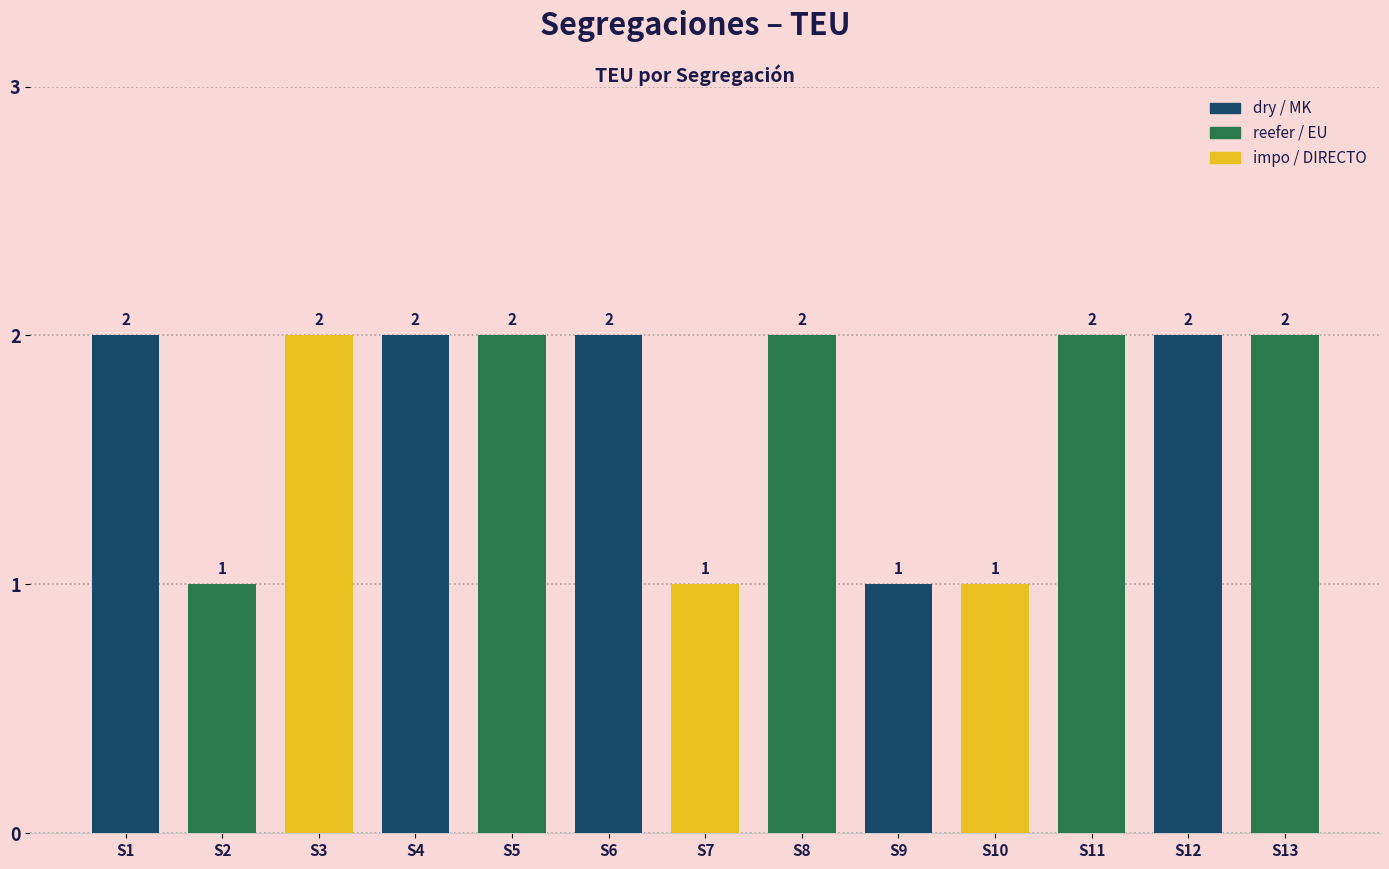

What is the sum of all values?

22